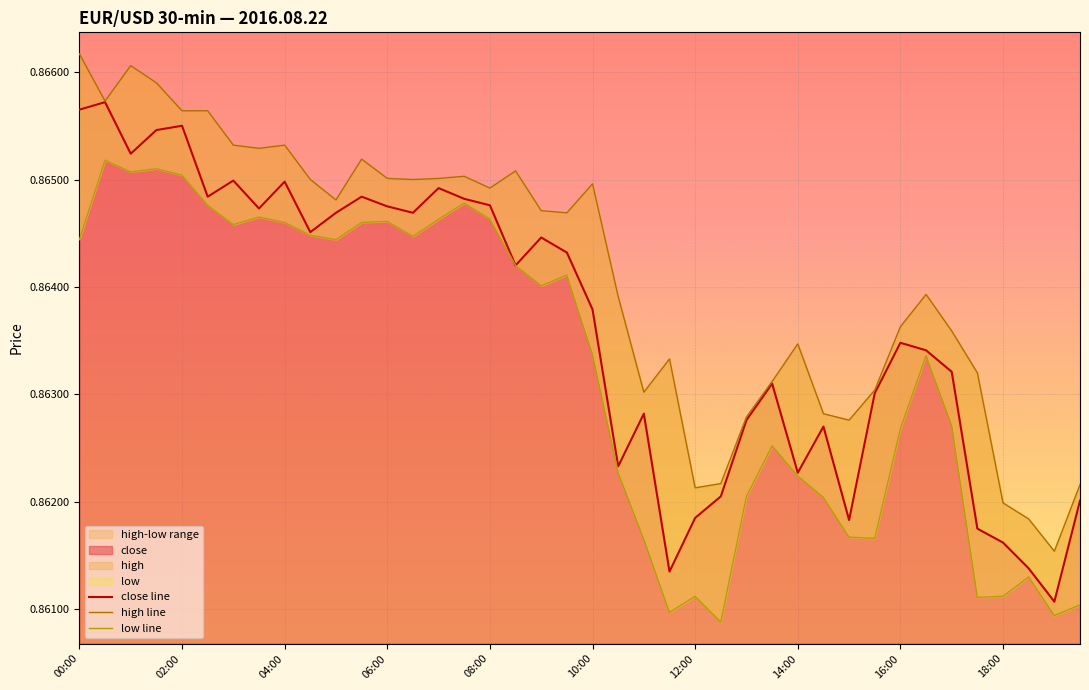

Which category has the lowest value in the low line series?

25